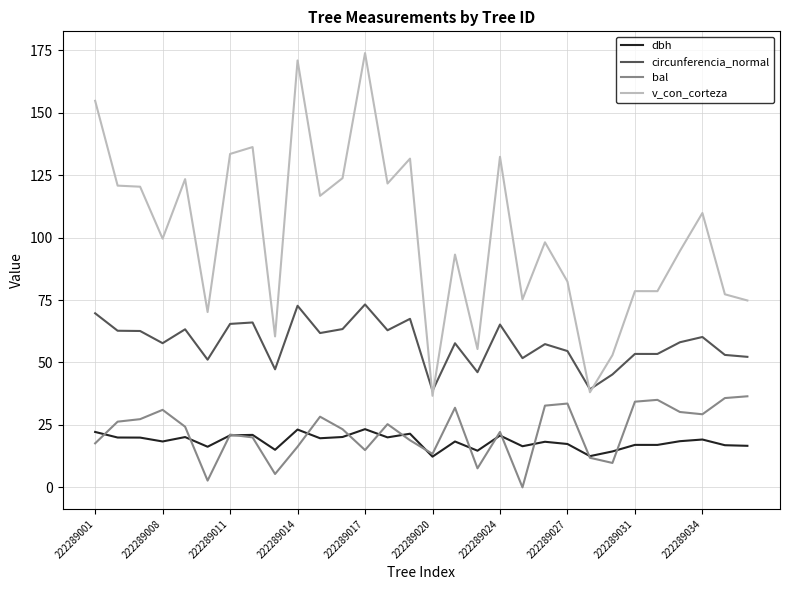

True or false: v_con_corteza and dbh cross at least once.

False